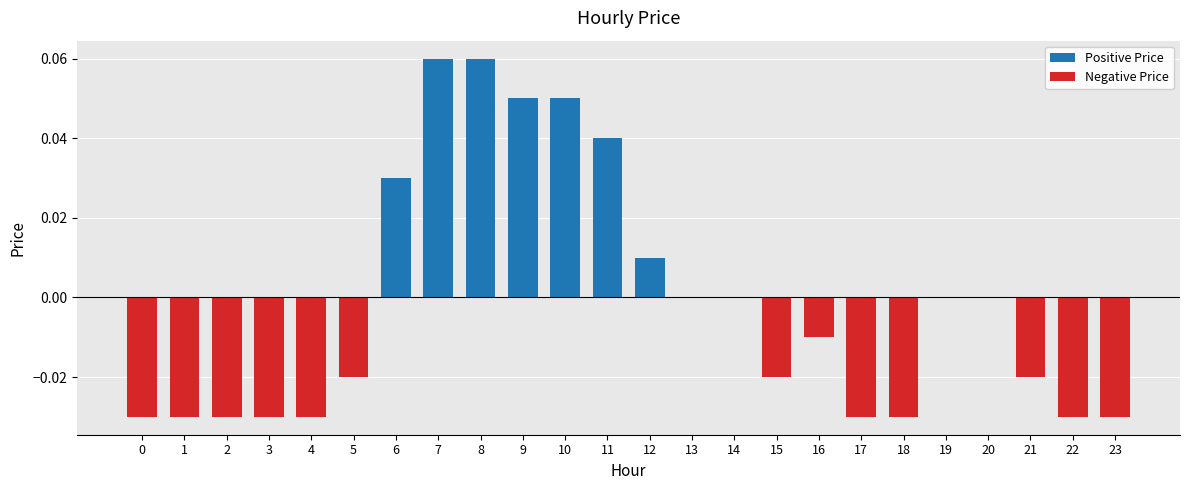

How many positive values does the Positive Price series have?

7